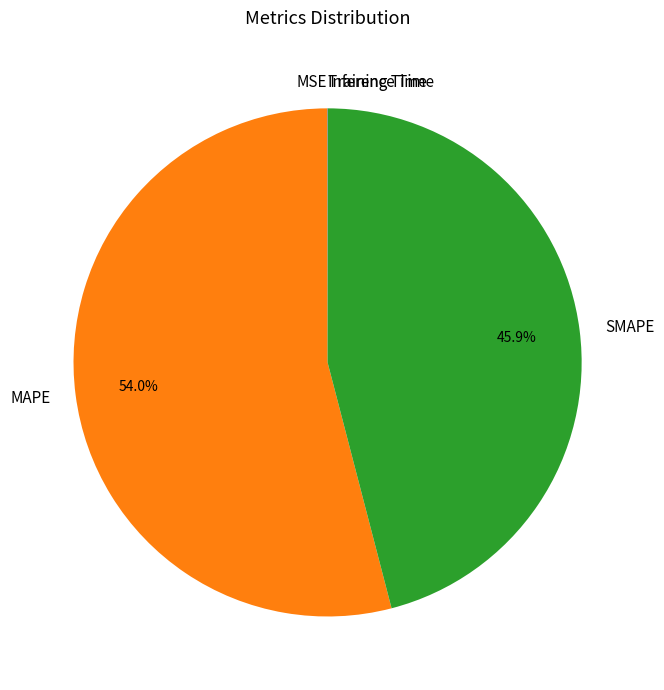

Which category has the biggest portion of the pie?

MAPE